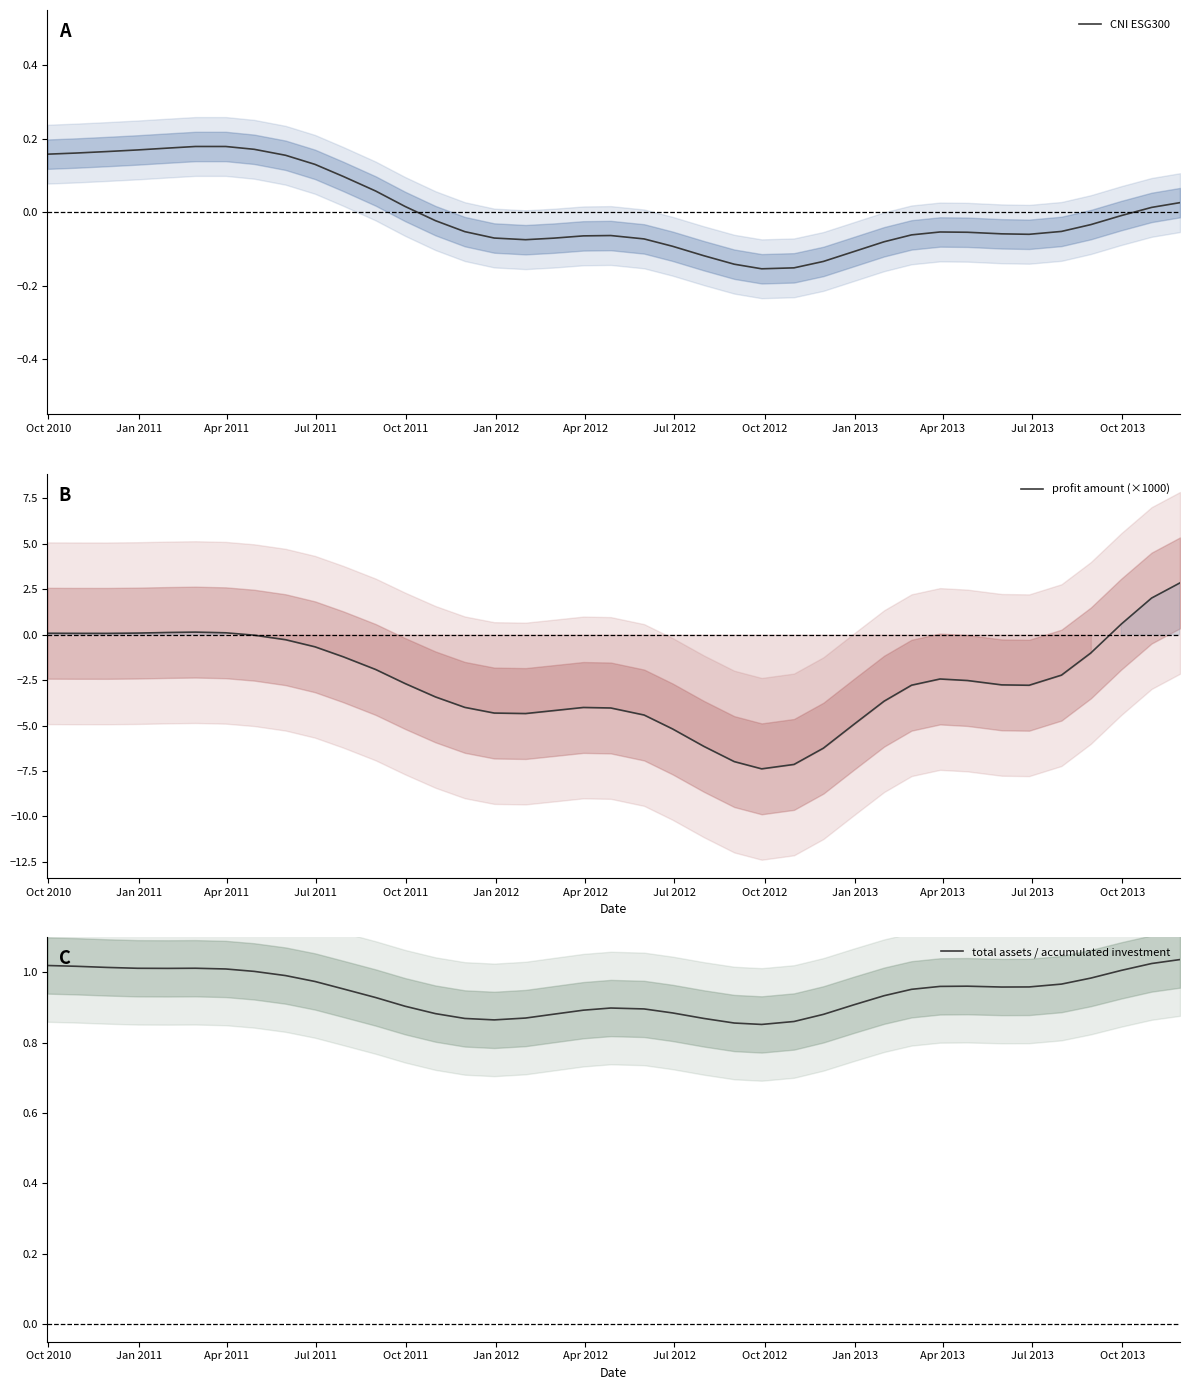

True or false: CNI ESG300 has more than 2 points higher than both neighbors.

True